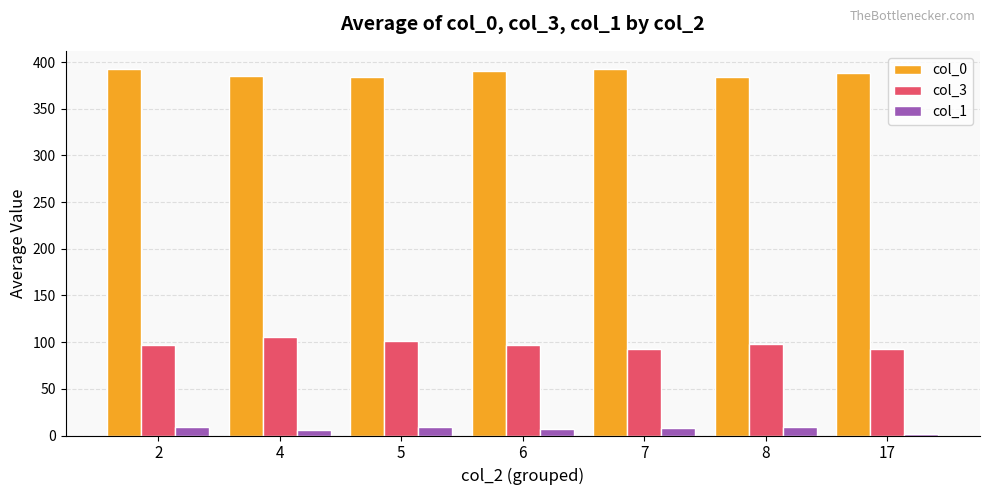

What is the value of the col_3 bar at the 6th from the left?

98.0